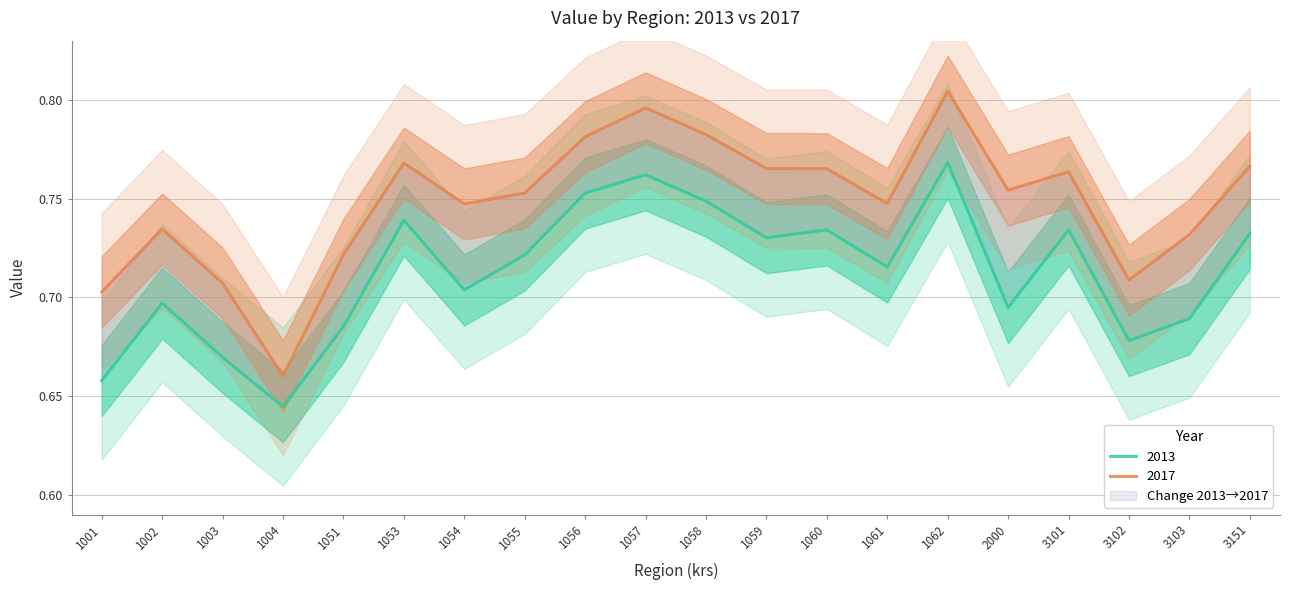

True or false: 2017 and 2013 cross at least once.

False